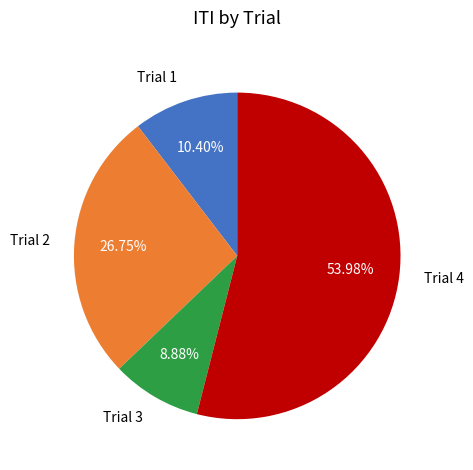

Does Trial 3 represent more than half of the total?

No